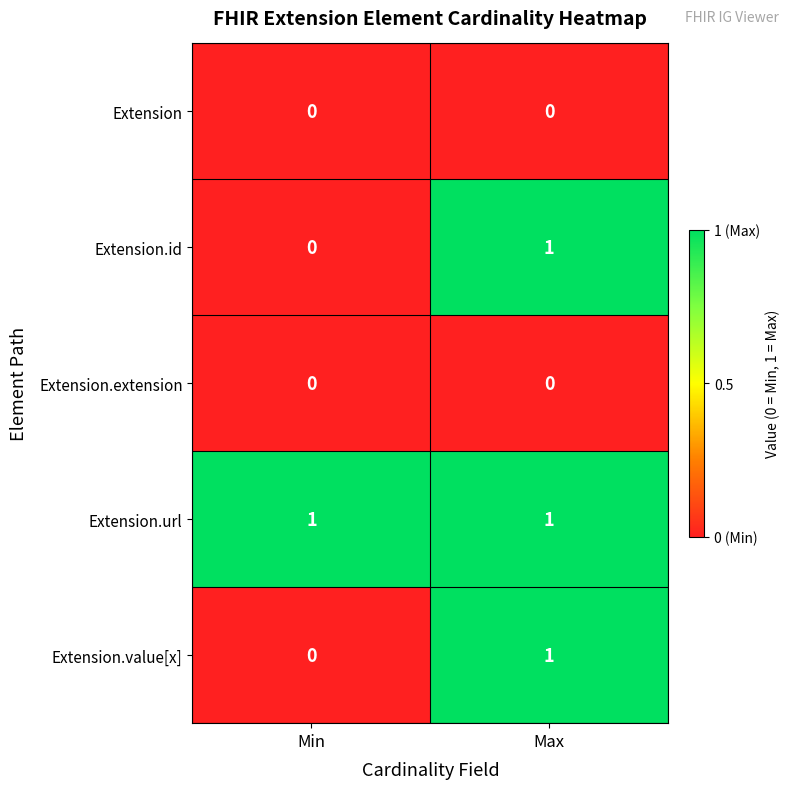

List the labels in order of Extension.value[x] value, smallest first.

Min, Max